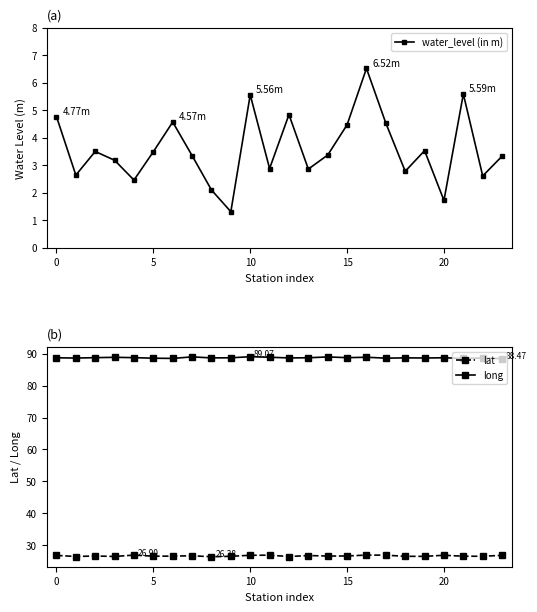

Reading left to right, extract all data points from this chart.

water_level (in m): 4.8	2.6	3.5	3.2	2.5	3.5	4.6	3.4	2.1	1.3	5.6	2.9	4.8	2.9	3.4	4.5	6.5	4.5	2.8	3.5	1.7	5.6	2.6	3.3
lat: 26.8	26.4	26.6	26.5	26.9	26.5	26.6	26.7	26.4	26.5	26.8	26.9	26.4	26.8	26.6	26.6	26.9	26.9	26.5	26.5	26.8	26.5	26.5	26.8
long: 88.7	88.7	88.8	88.9	88.8	88.6	88.5	89.0	88.7	88.7	89.1	88.9	88.7	88.7	89.0	88.8	88.9	88.6	88.7	88.7	88.7	88.5	88.7	88.5